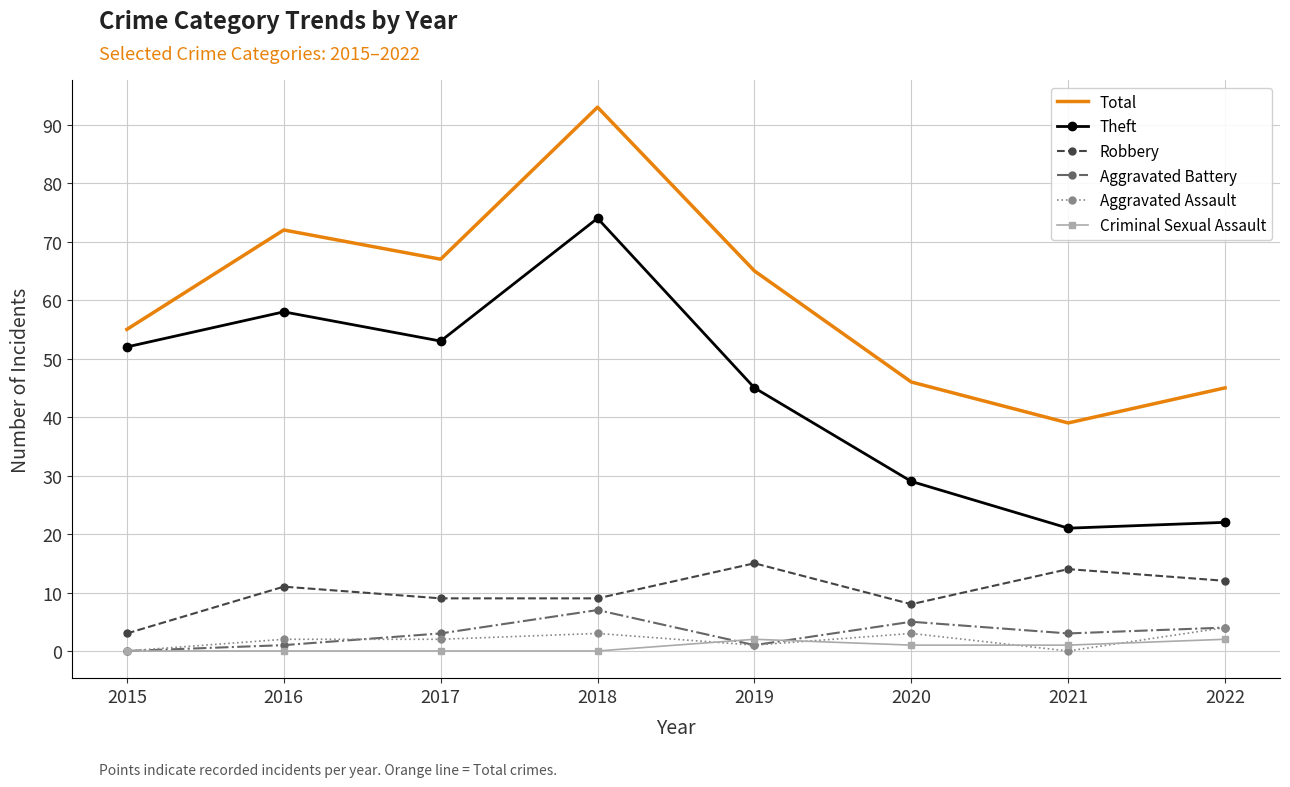

True or false: Robbery has more than 1 points higher than both neighbors.

True